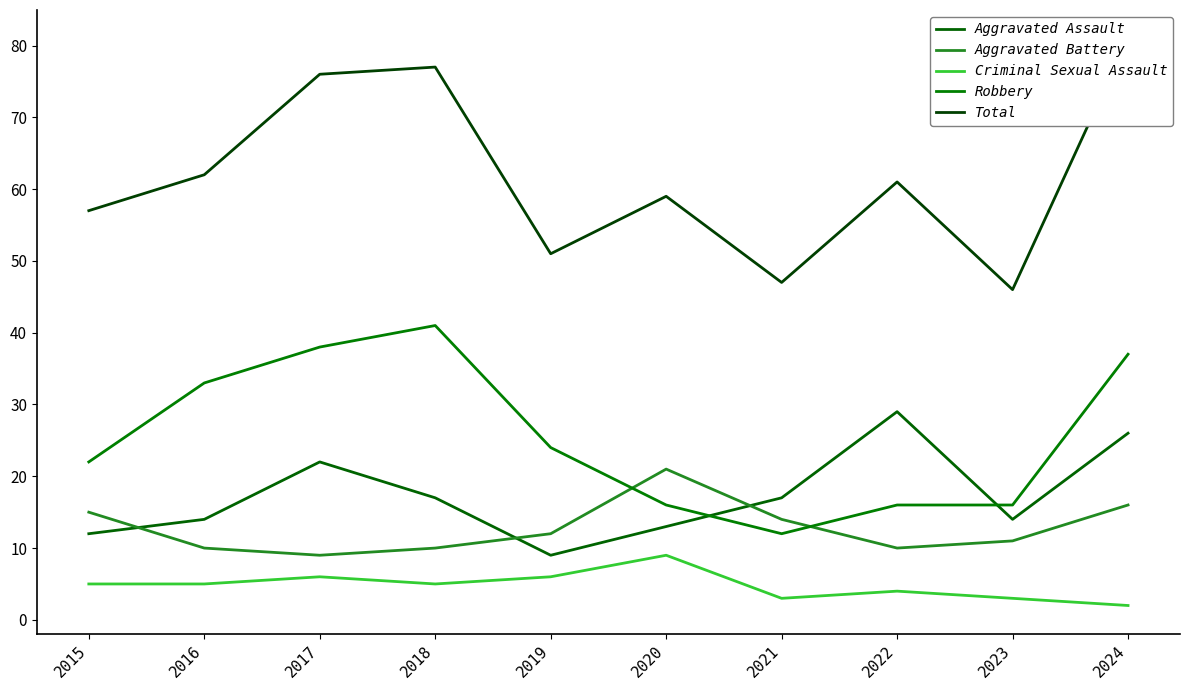

How many data points in Criminal Sexual Assault are less than 5?

4